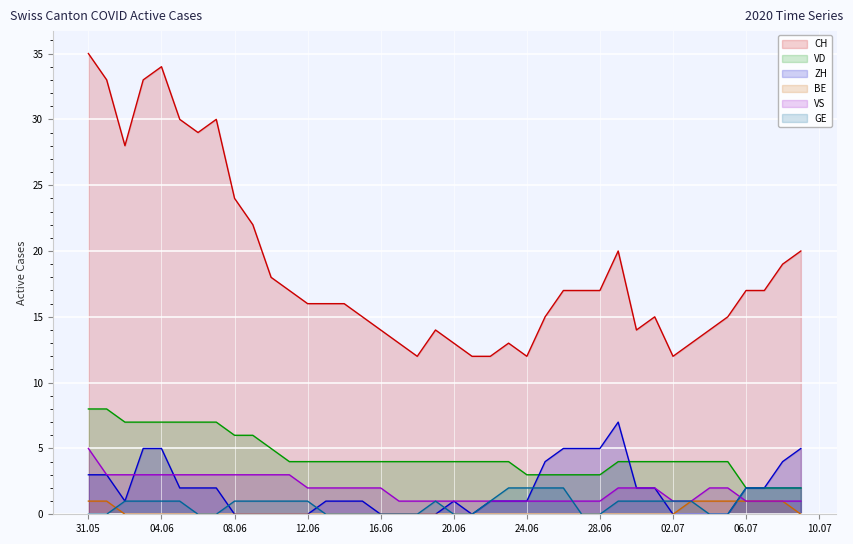

True or false: VD and VS intersect in this chart.

False